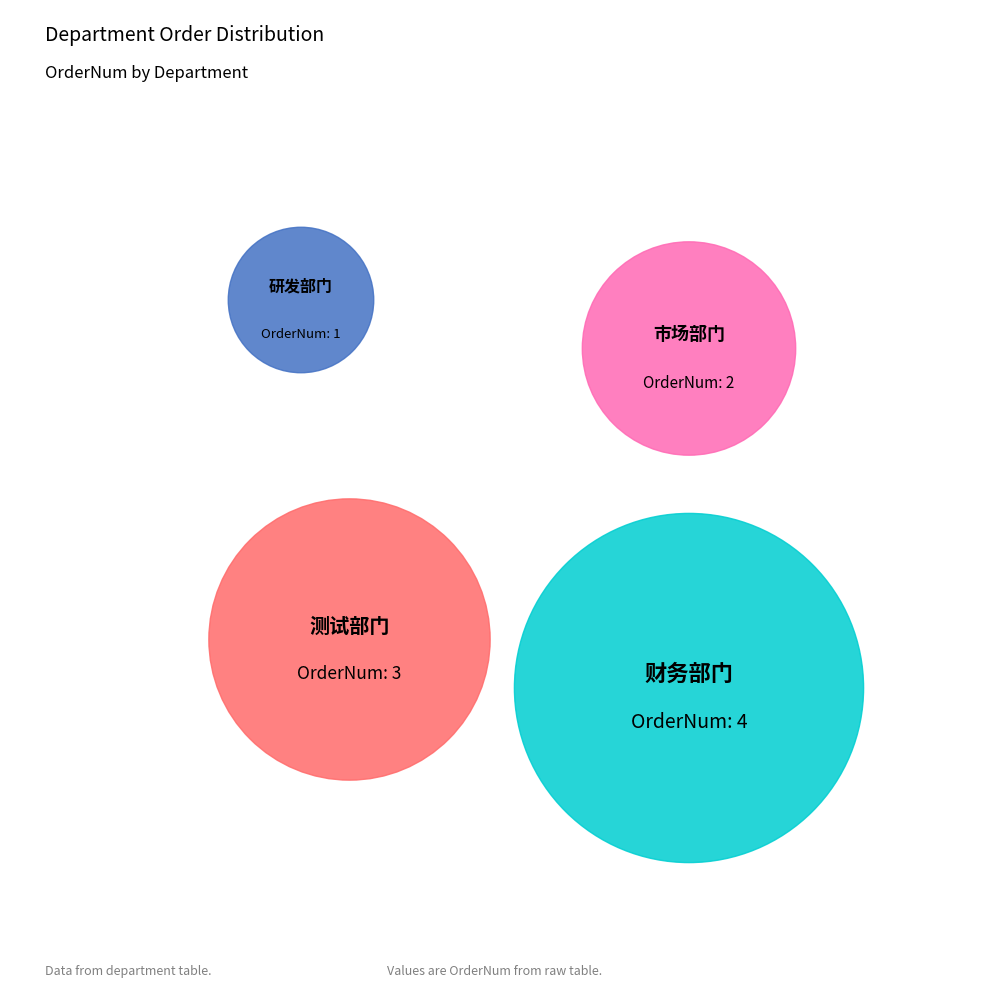

What is the ratio of the value at 财务部门 to the value at 测试部门?

1.3